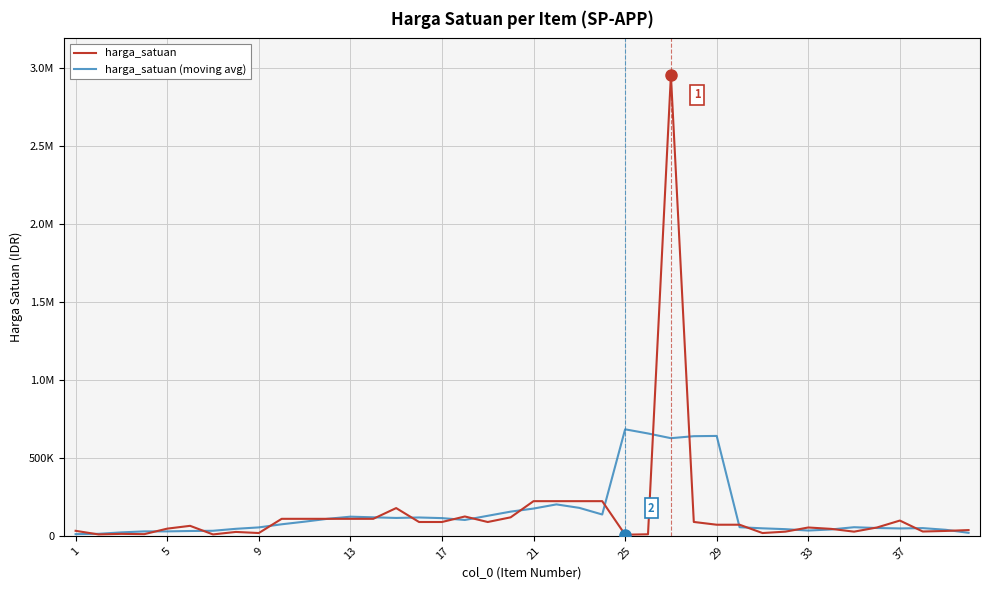

Reading left to right, list all the values displayed in this chart.

harga_satuan: 31980	8890	12440	10660	45940	63960	8890	24880	17770	108880	108880	108880	108880	108880	177660	88480	88480	123860	88480	118440	222070	222070	222070	222070	7110	9780	2951650	88830	71070	71070	17770	26650	53300	44420	26650	53300	97720	27580	31260	36770
harga_satuan (moving avg): 10662	12794	21982	28378	28378	30866	32288	44876	53860	73858	90658	108880	122636	118556	114476	117472	113392	101548	128266	154984	174626	201344	179078	136620	682536	655888	625688	638480	640078	55078	47972	42642	33758	40864	55078	49934	47302	49326	38666	19122